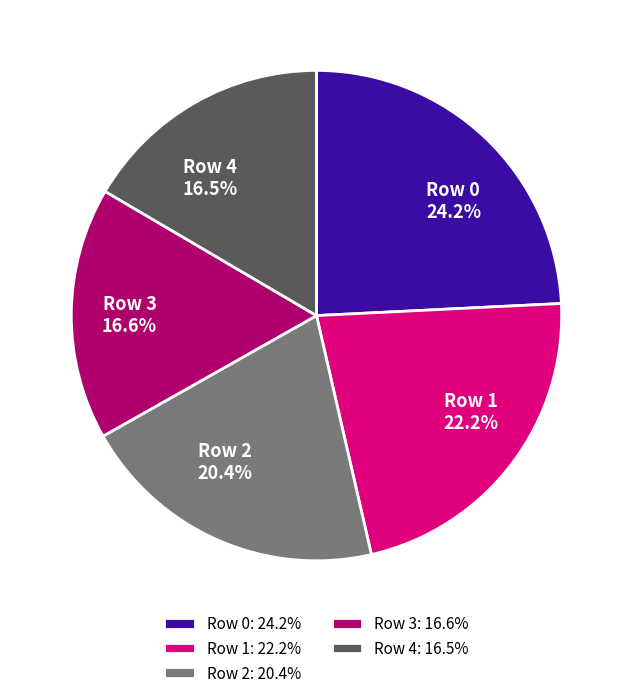

Count the number of slices in the pie.

5